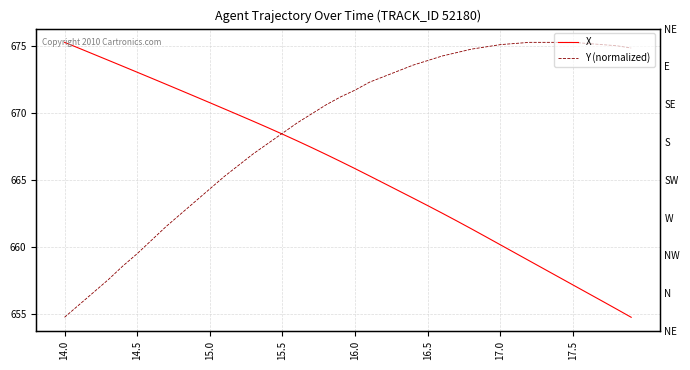

Which series has the largest total across all categories?

Y (normalized)